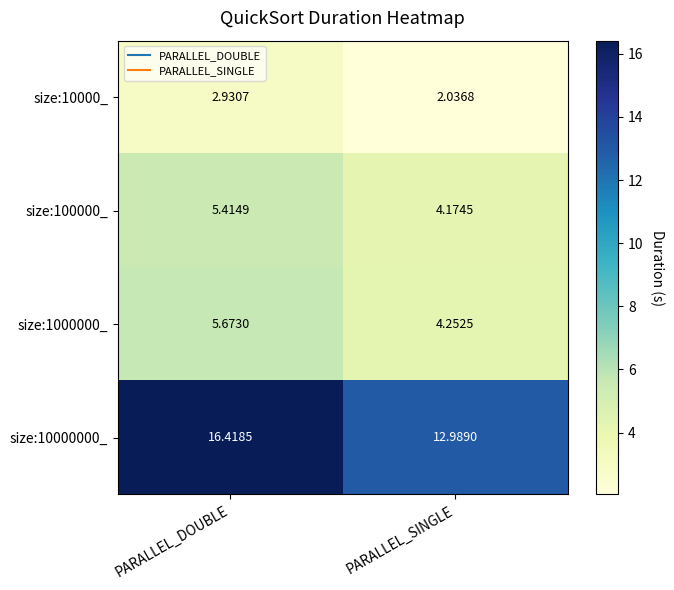

Is the value of size:10000000_ at PARALLEL_SINGLE greater than the value of size:100000_ at PARALLEL_DOUBLE?

Yes